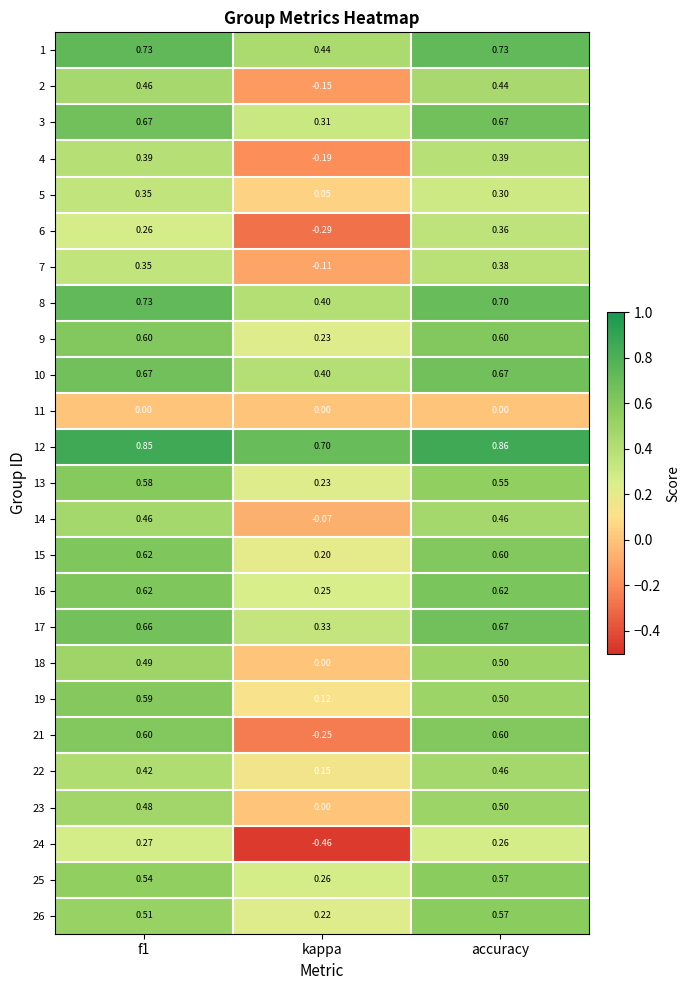

Is the value of 7 at accuracy greater than the value of 5 at accuracy?

Yes